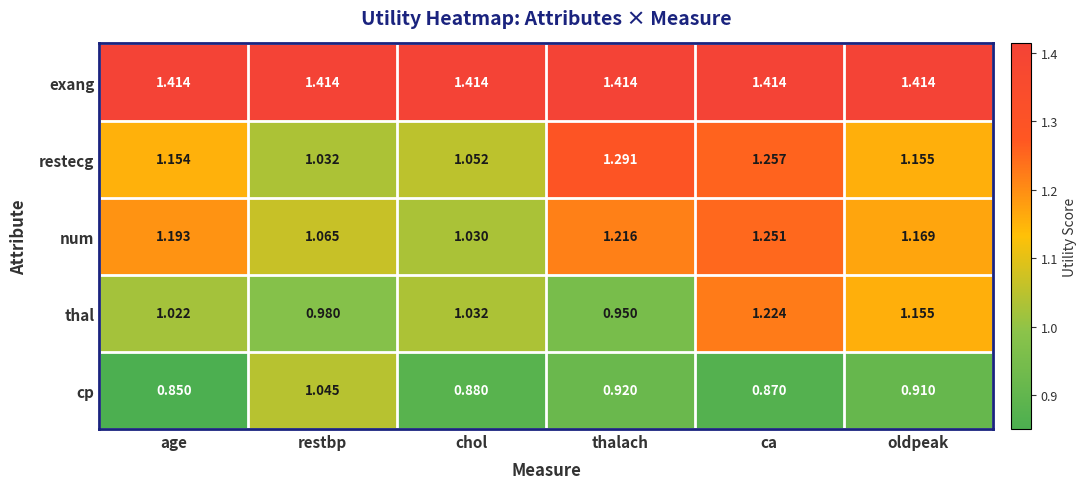

Between age and ca, which series saw the biggest shift?

thal